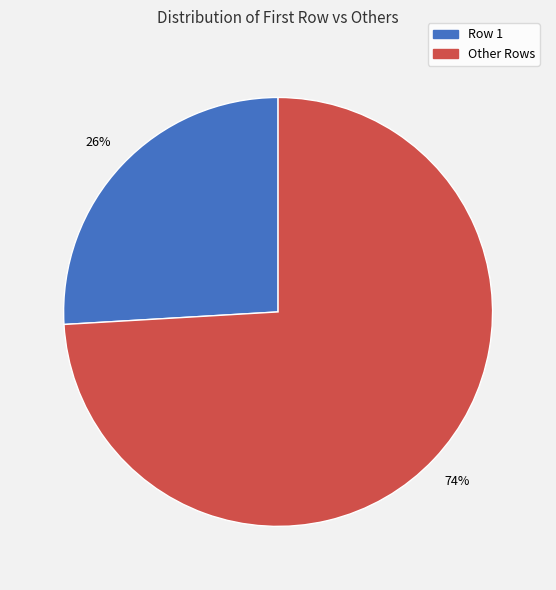

To the nearest percent, what is the average slice percentage?

50%